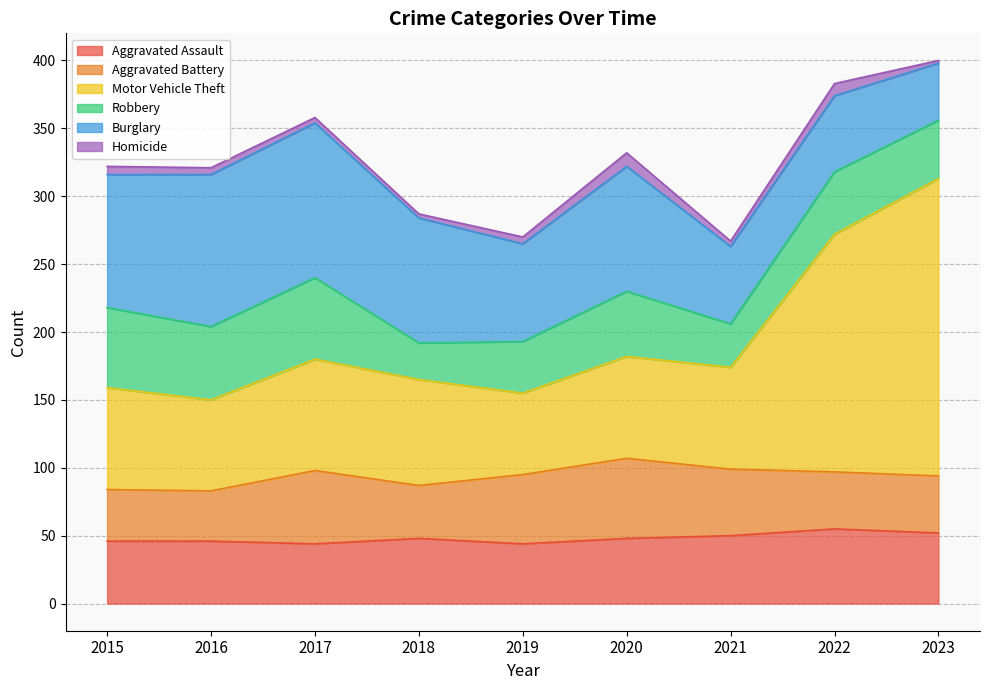

Which has a higher value, 2016 or 2021?

2021